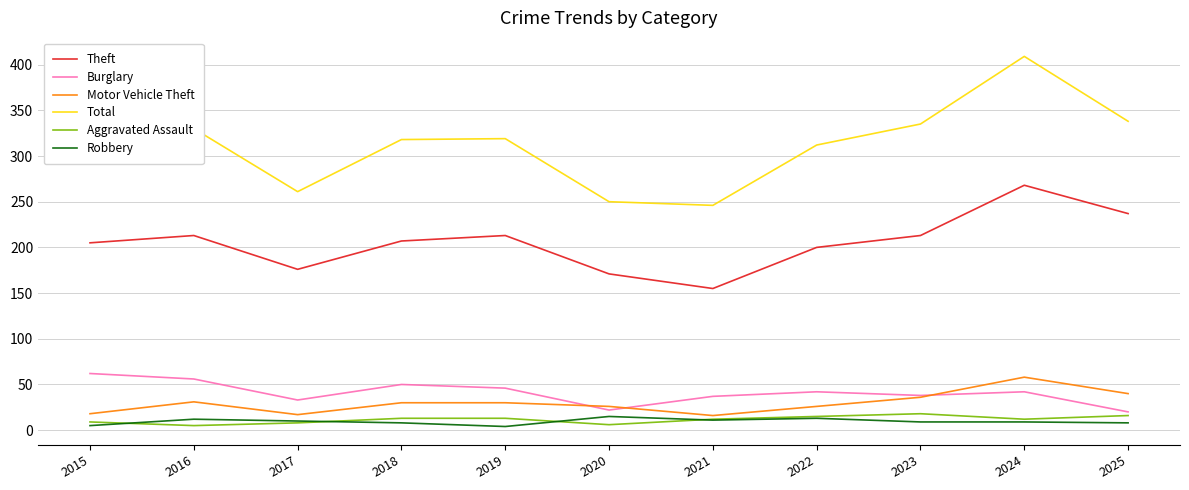

How many lines are shown in the chart?

6